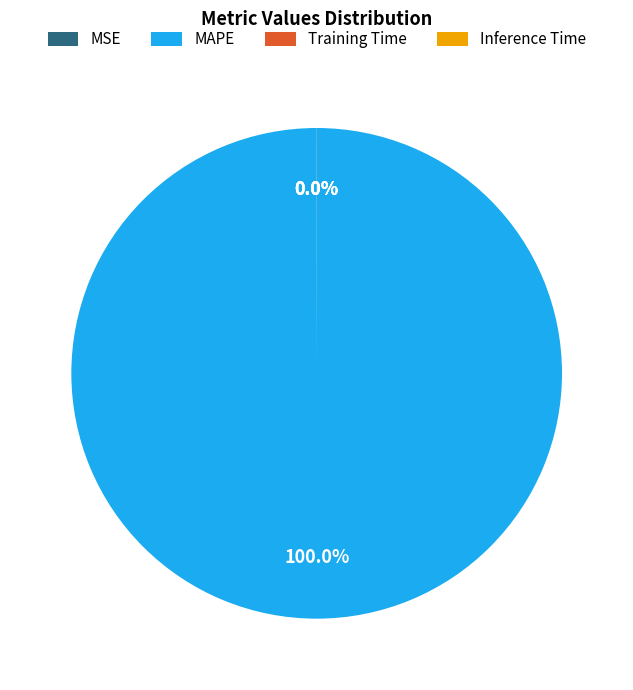

Which category accounts for the majority?

MAPE